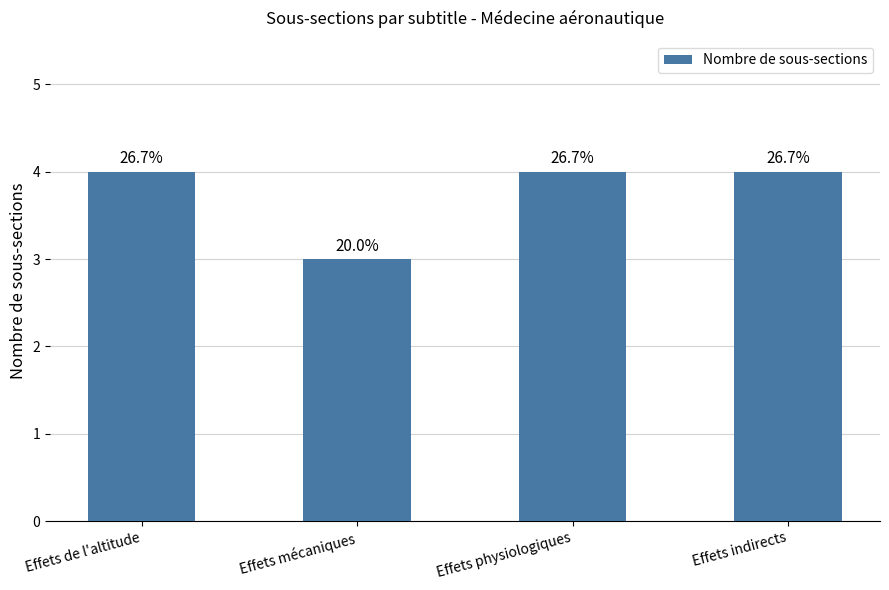

What is the label of the 1st bar from the left?

Effets de l'altitude